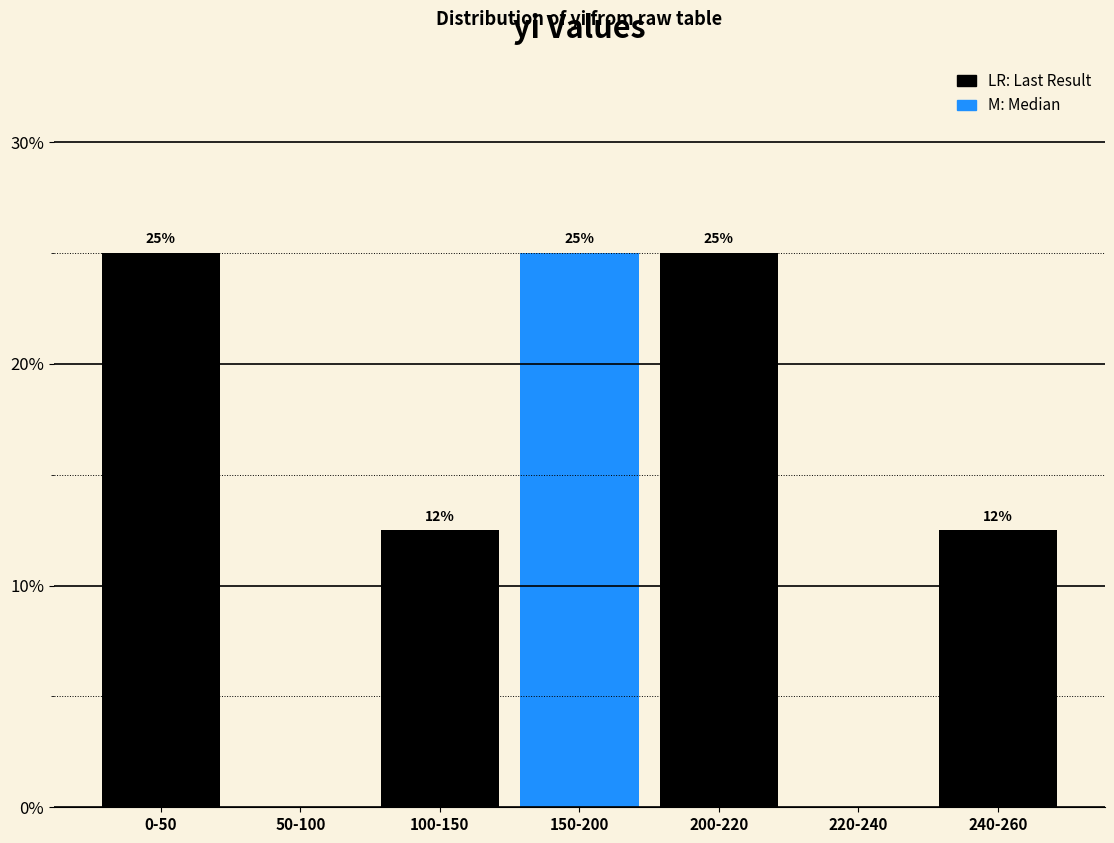

What is the maximum value shown in the chart?

25.0